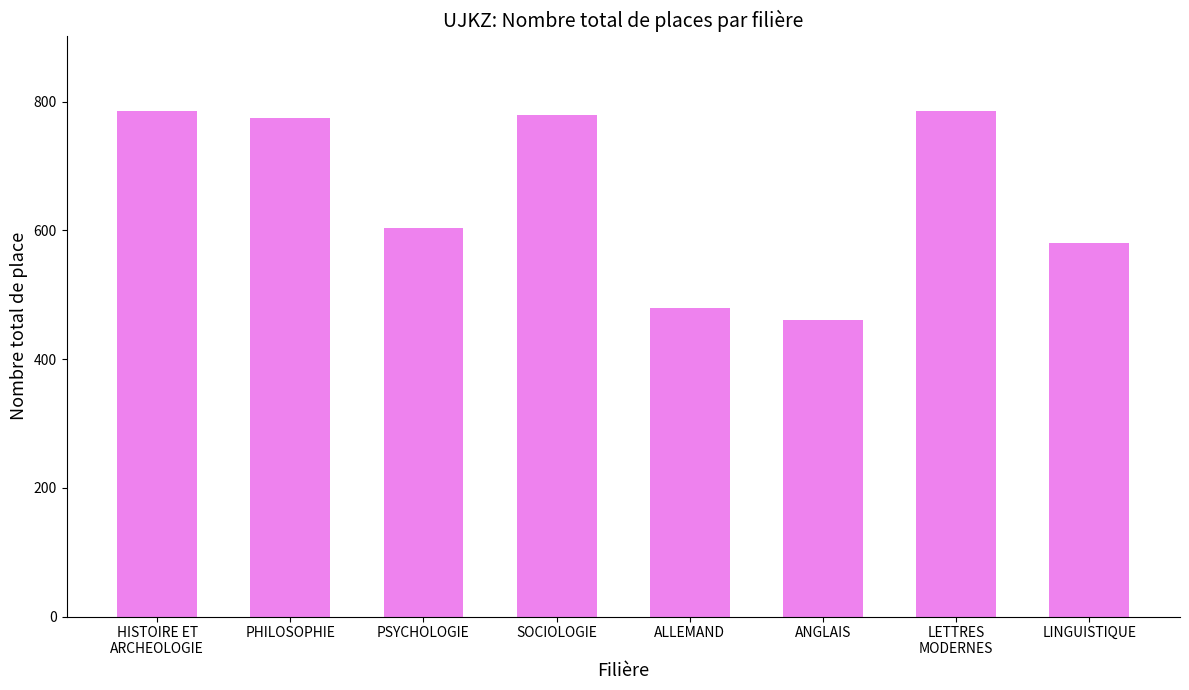

How many bars are there in total?

8